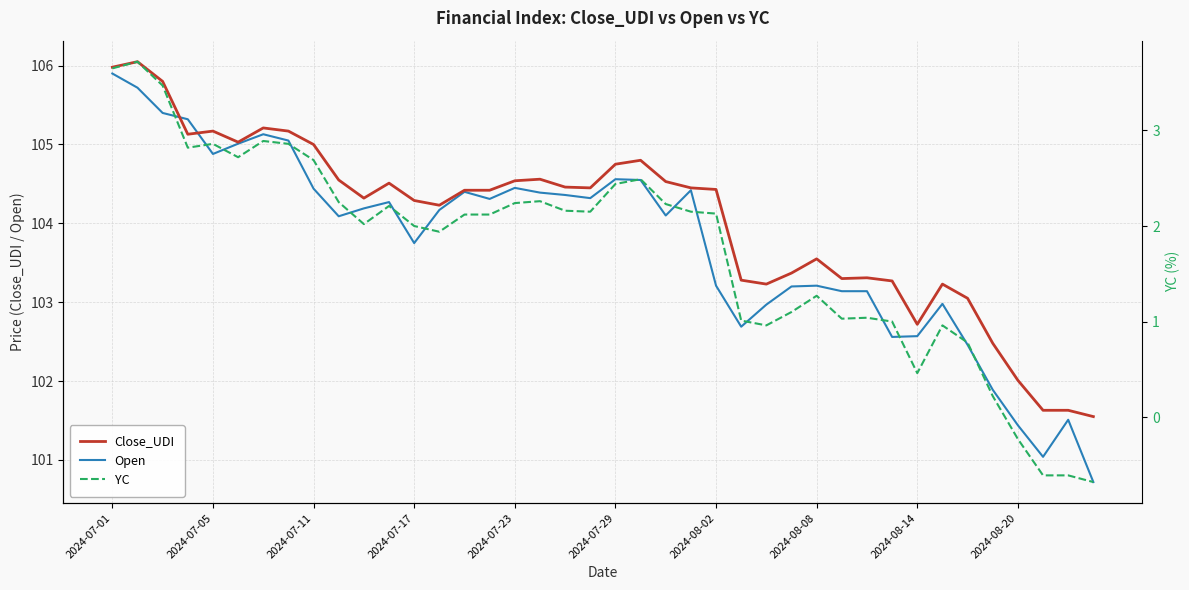

At which category is the sum across all series the highest?

2024-07-01